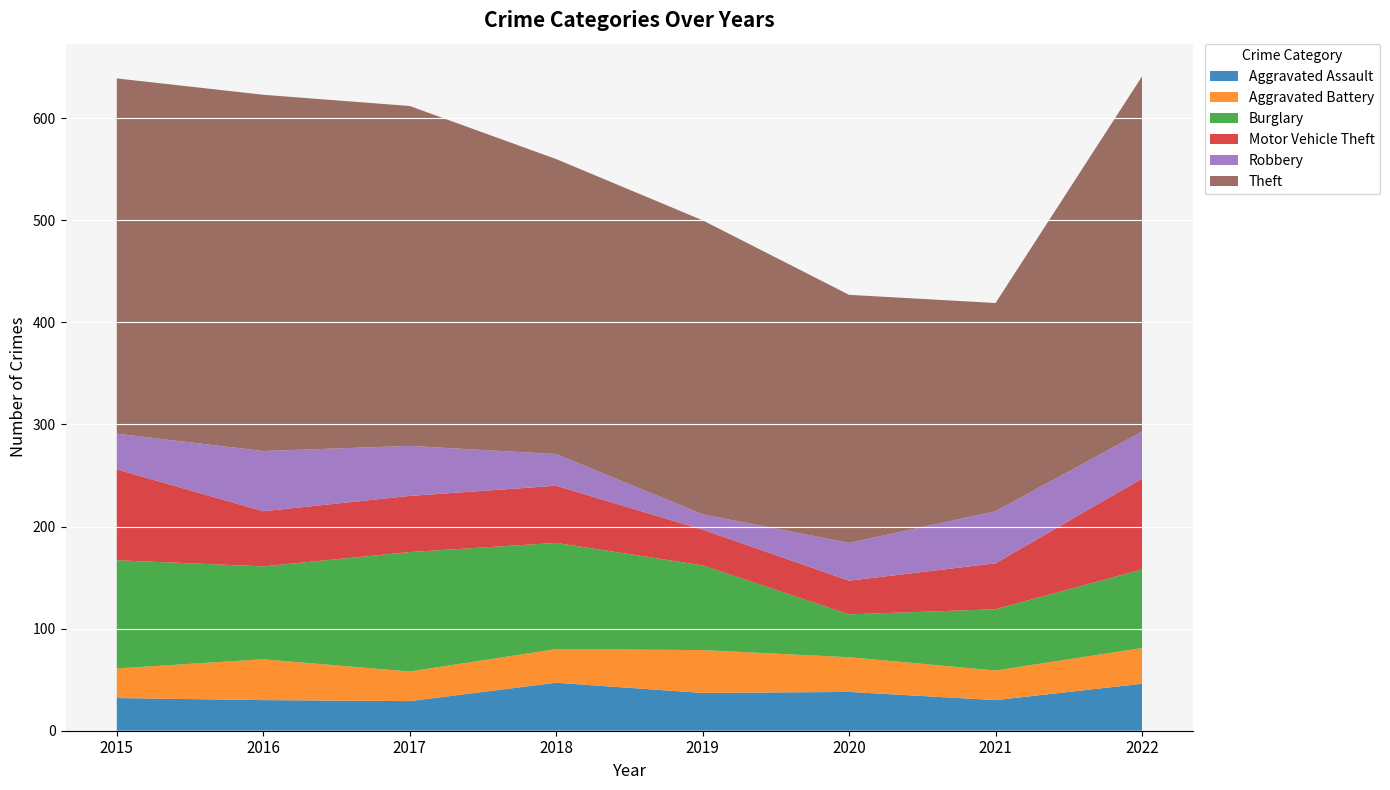

Reading right to left, what are all the values shown in this chart?

Aggravated Assault: 46	30	38	37	47	29	30	32
Aggravated Battery: 35	29	34	42	33	29	40	29
Burglary: 77	60	42	83	104	117	91	106
Motor Vehicle Theft: 89	45	33	35	56	55	54	89
Robbery: 46	51	37	15	31	49	59	35
Theft: 348	204	243	288	289	333	349	348